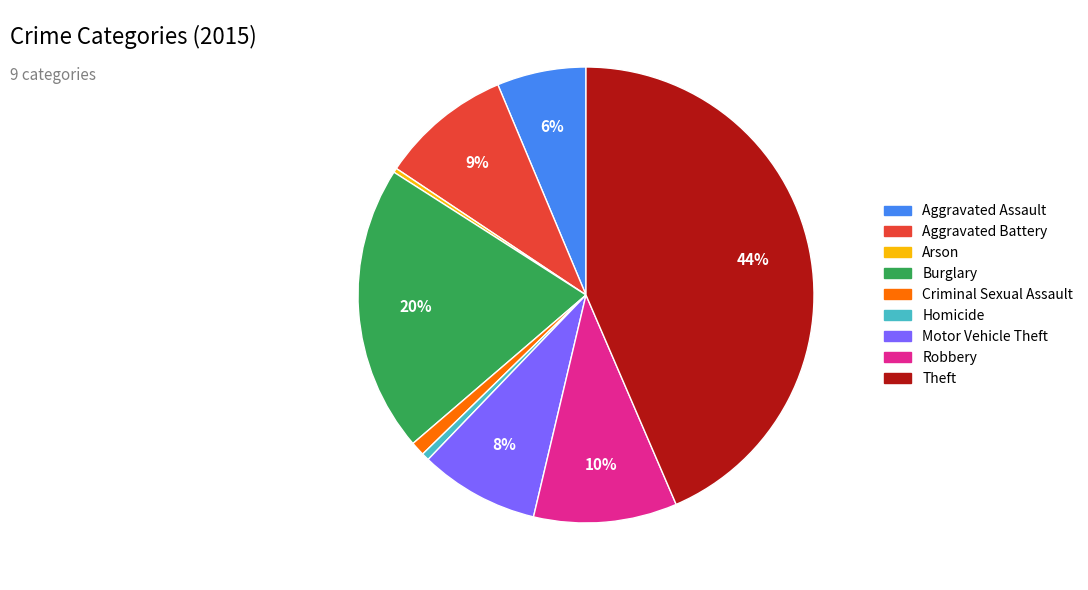

Count the number of slices in the pie.

9